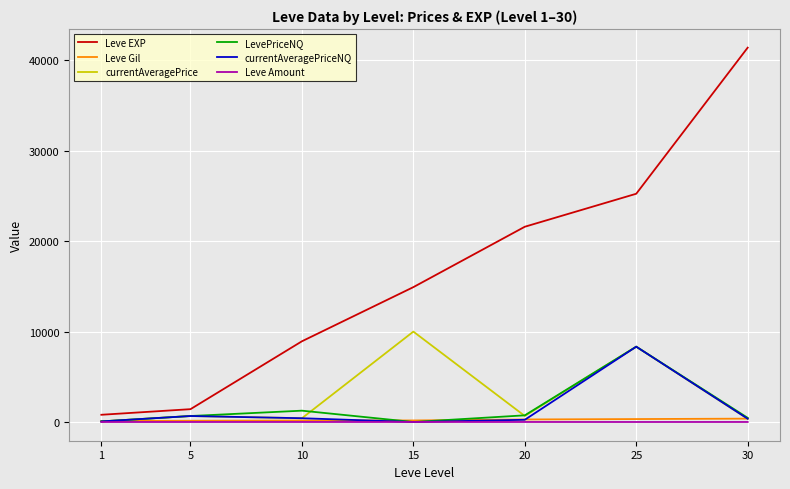

Is it true that Leve EXP equals 22592.3 at 30?

False